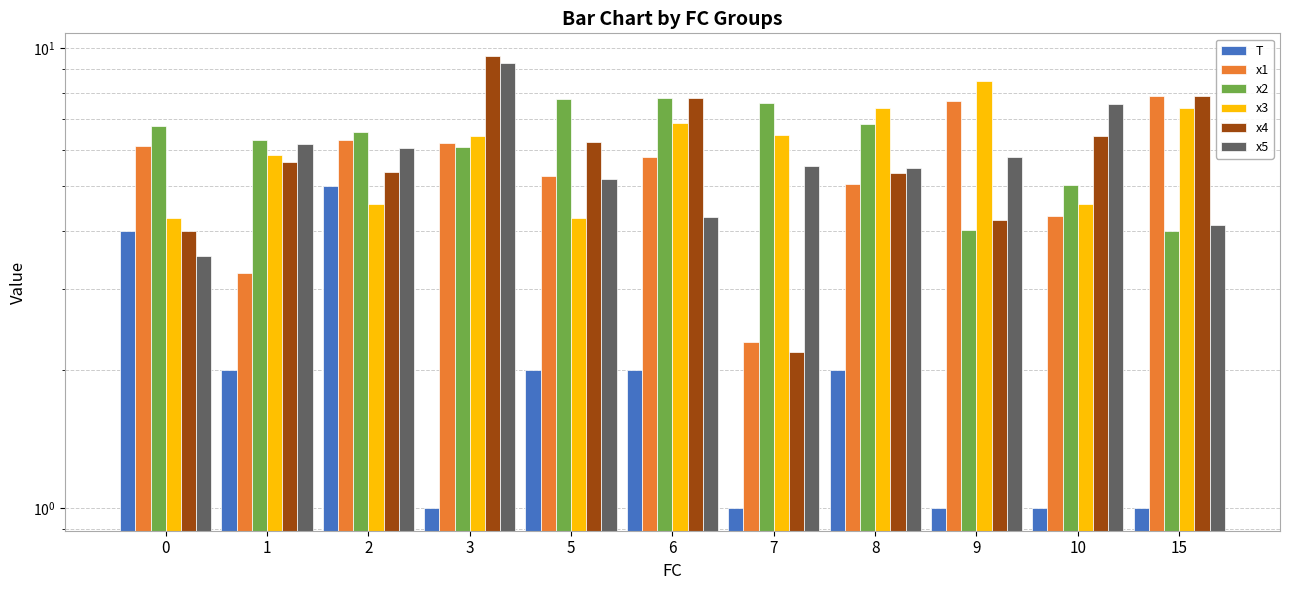

Reading left to right, extract all data points from this chart.

T: 4.0	2.0	5.0	1.0	2.0	2.0	1.0	2.0	1.0	1.0	1.0
x1: 6.1	3.3	6.3	6.2	5.3	5.8	2.3	5.1	7.7	4.3	7.9
x2: 6.8	6.3	6.6	6.1	7.8	7.8	7.6	6.8	4.0	5.0	4.0
x3: 4.3	5.9	4.6	6.4	4.3	6.9	6.5	7.4	8.5	4.6	7.4
x4: 4.0	5.7	5.4	9.6	6.2	7.8	2.2	5.4	4.2	6.4	7.9
x5: 3.5	6.2	6.1	9.3	5.2	4.3	5.5	5.5	5.8	7.6	4.1